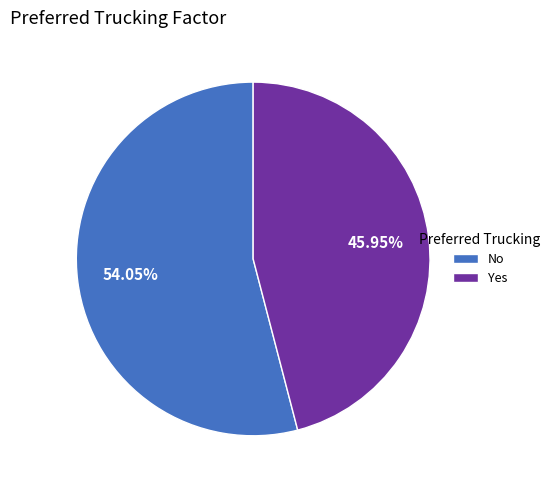

Rank the categories by value from highest to lowest.

No, Yes